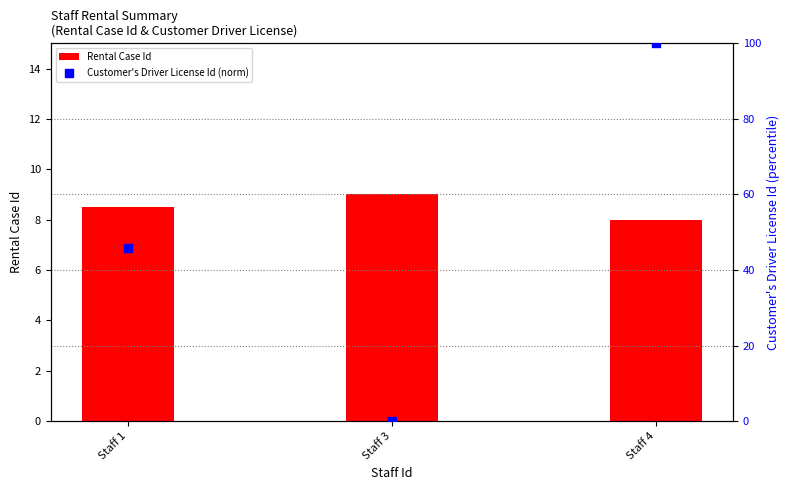

At which category is the sum across all series the highest?

Staff 4